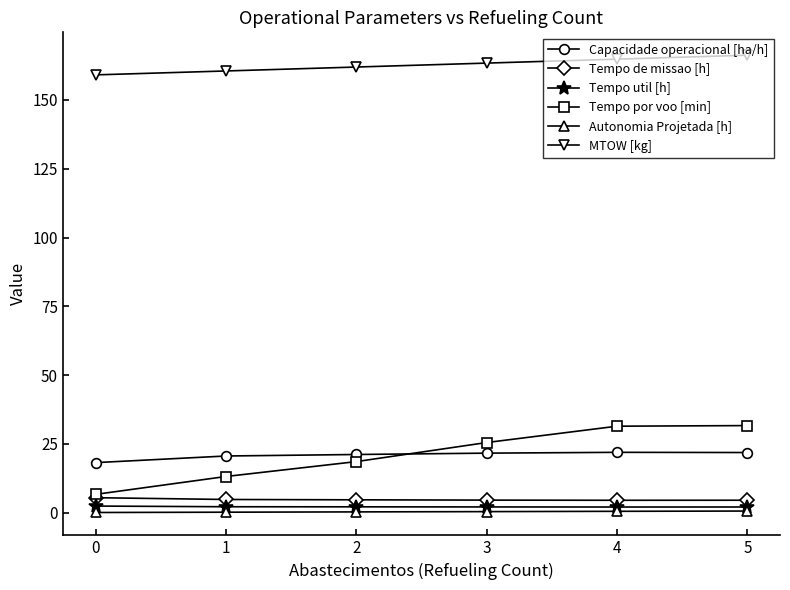

Between 0 and 5, which series saw the biggest shift?

Tempo por voo [min]